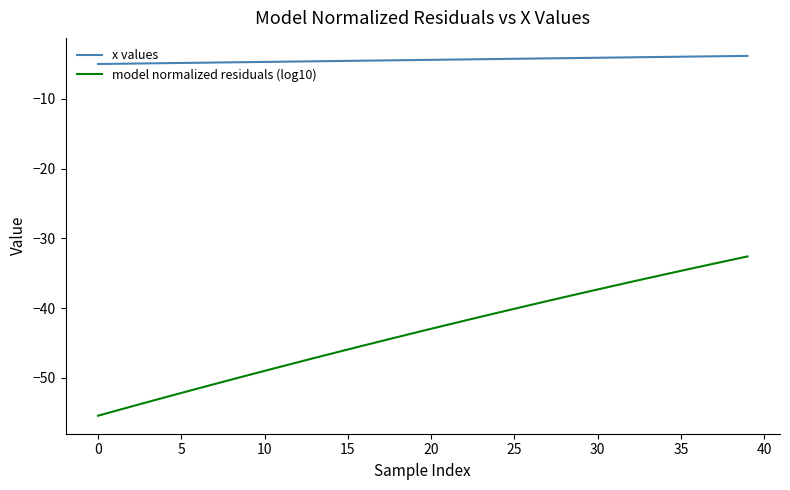

Which series has the largest total across all categories?

x values